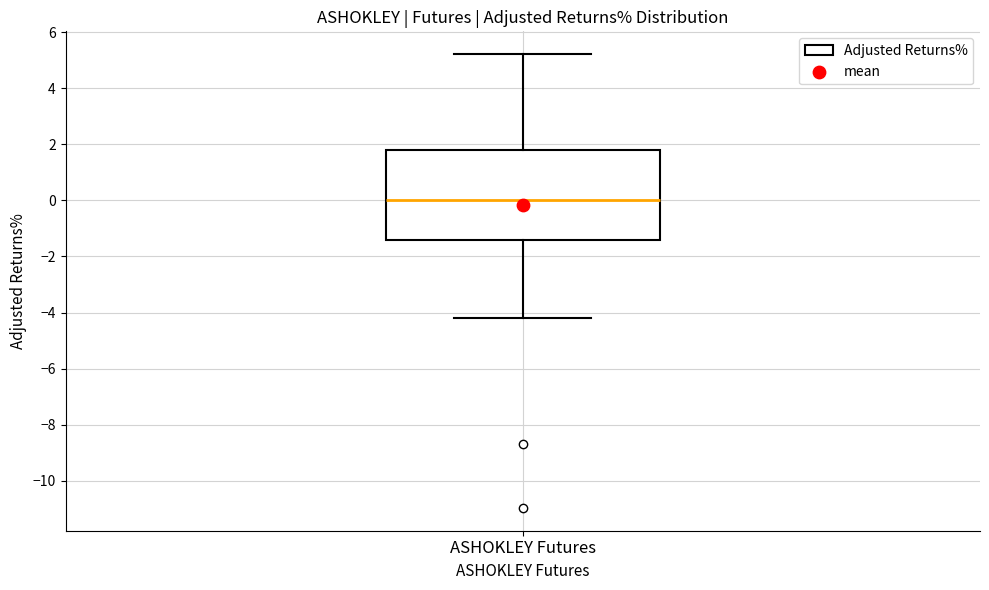

Read this box plot against the y-axis: the position of the median line, the range covered by the box, and the ends of both whiskers. The values are not printed on the chart, so give them approximately, as read against the axis.

median 0.0, box -1.4 to 1.8, whiskers -4.2 to 5.2